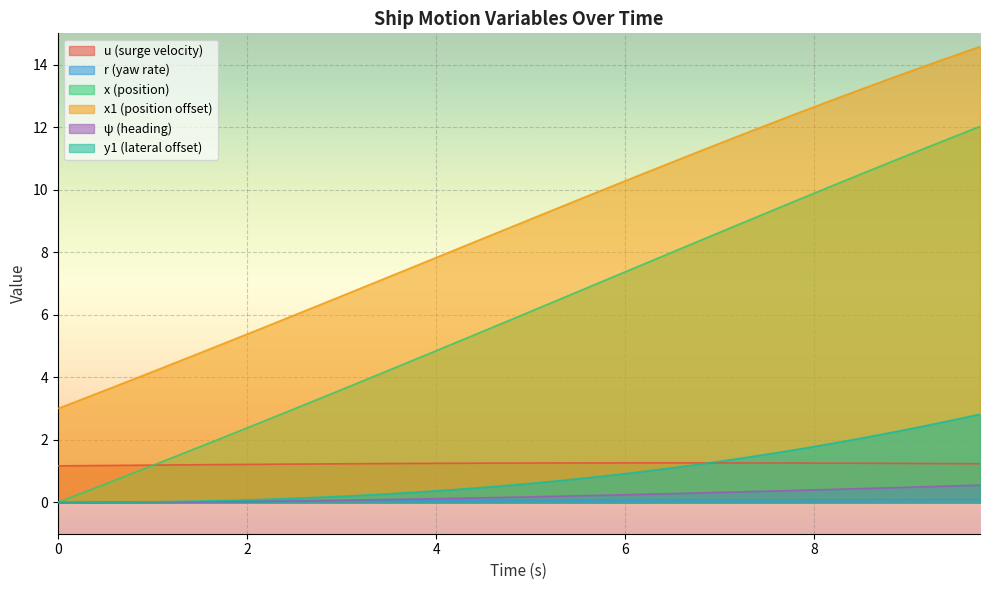

Reading right to left, what are all the values shown in this chart?

u: 9.75=1.2	9.5=1.2	9.25=1.2	9.0=1.2	8.75=1.3	8.5=1.3	8.25=1.3	8.0=1.3	7.75=1.3	7.5=1.3	7.25=1.3	7.0=1.3	6.75=1.3	6.5=1.3	6.25=1.3	6.0=1.3	5.75=1.3	5.5=1.3	5.25=1.3	5.0=1.3	4.75=1.3	4.5=1.3	4.25=1.3	4.0=1.3	3.75=1.2	3.5=1.2	3.25=1.2	3.0=1.2	2.75=1.2	2.5=1.2	2.25=1.2	2.0=1.2	1.75=1.2	1.5=1.2	1.25=1.2	1.0=1.2	0.75=1.2	0.5=1.2	0.25=1.2	0.0=1.2
r: 9.75=0.1	9.5=0.1	9.25=0.1	9.0=0.1	8.75=0.1	8.5=0.1	8.25=0.1	8.0=0.1	7.75=0.1	7.5=0.1	7.25=0.1	7.0=0.1	6.75=0.1	6.5=0.1	6.25=0.1	6.0=0.1	5.75=0.1	5.5=0.1	5.25=0.1	5.0=0.1	4.75=0.1	4.5=0.1	4.25=0.1	4.0=0.1	3.75=0.1	3.5=0.1	3.25=0.0	3.0=0.0	2.75=0.0	2.5=0.0	2.25=0.0	2.0=0.0	1.75=0.0	1.5=0.0	1.25=0.0	1.0=0.0	0.75=0.0	0.5=0.0	0.25=0.0	0.0=0.0
x: 9.75=12.0	9.5=11.7	9.25=11.4	9.0=11.1	8.75=10.8	8.5=10.5	8.25=10.2	8.0=9.9	7.75=9.6	7.5=9.3	7.25=9.0	7.0=8.6	6.75=8.3	6.5=8.0	6.25=7.7	6.0=7.4	5.75=7.1	5.5=6.7	5.25=6.4	5.0=6.1	4.75=5.8	4.5=5.5	4.25=5.2	4.0=4.9	3.75=4.5	3.5=4.2	3.25=3.9	3.0=3.6	2.75=3.3	2.5=3.0	2.25=2.7	2.0=2.4	1.75=2.1	1.5=1.8	1.25=1.5	1.0=1.2	0.75=0.9	0.5=0.6	0.25=0.3	0.0=0.0
x1: 9.75=14.6	9.5=14.3	9.25=14.0	9.0=13.8	8.75=13.5	8.5=13.2	8.25=12.9	8.0=12.7	7.75=12.4	7.5=12.1	7.25=11.8	7.0=11.5	6.75=11.2	6.5=10.9	6.25=10.6	6.0=10.3	5.75=10.0	5.5=9.7	5.25=9.4	5.0=9.1	4.75=8.8	4.5=8.4	4.25=8.1	4.0=7.8	3.75=7.5	3.5=7.2	3.25=6.9	3.0=6.6	2.75=6.3	2.5=6.0	2.25=5.7	2.0=5.4	1.75=5.1	1.5=4.8	1.25=4.5	1.0=4.2	0.75=3.9	0.5=3.6	0.25=3.3	0.0=3.0
psi: 9.75=0.6	9.5=0.5	9.25=0.5	9.0=0.5	8.75=0.5	8.5=0.4	8.25=0.4	8.0=0.4	7.75=0.4	7.5=0.4	7.25=0.3	7.0=0.3	6.75=0.3	6.5=0.3	6.25=0.3	6.0=0.2	5.75=0.2	5.5=0.2	5.25=0.2	5.0=0.2	4.75=0.2	4.5=0.1	4.25=0.1	4.0=0.1	3.75=0.1	3.5=0.1	3.25=0.1	3.0=0.1	2.75=0.1	2.5=0.0	2.25=0.0	2.0=0.0	1.75=0.0	1.5=0.0	1.25=0.0	1.0=0.0	0.75=0.0	0.5=0.0	0.25=0.0	0.0=0.0
y1: 9.75=2.8	9.5=2.7	9.25=2.5	9.0=2.3	8.75=2.2	8.5=2.1	8.25=1.9	8.0=1.8	7.75=1.7	7.5=1.5	7.25=1.4	7.0=1.3	6.75=1.2	6.5=1.1	6.25=1.0	6.0=0.9	5.75=0.8	5.5=0.8	5.25=0.7	5.0=0.6	4.75=0.5	4.5=0.5	4.25=0.4	4.0=0.4	3.75=0.3	3.5=0.3	3.25=0.2	3.0=0.2	2.75=0.2	2.5=0.1	2.25=0.1	2.0=0.1	1.75=0.1	1.5=0.0	1.25=0.0	1.0=0.0	0.75=0.0	0.5=0.0	0.25=0.0	0.0=0.0